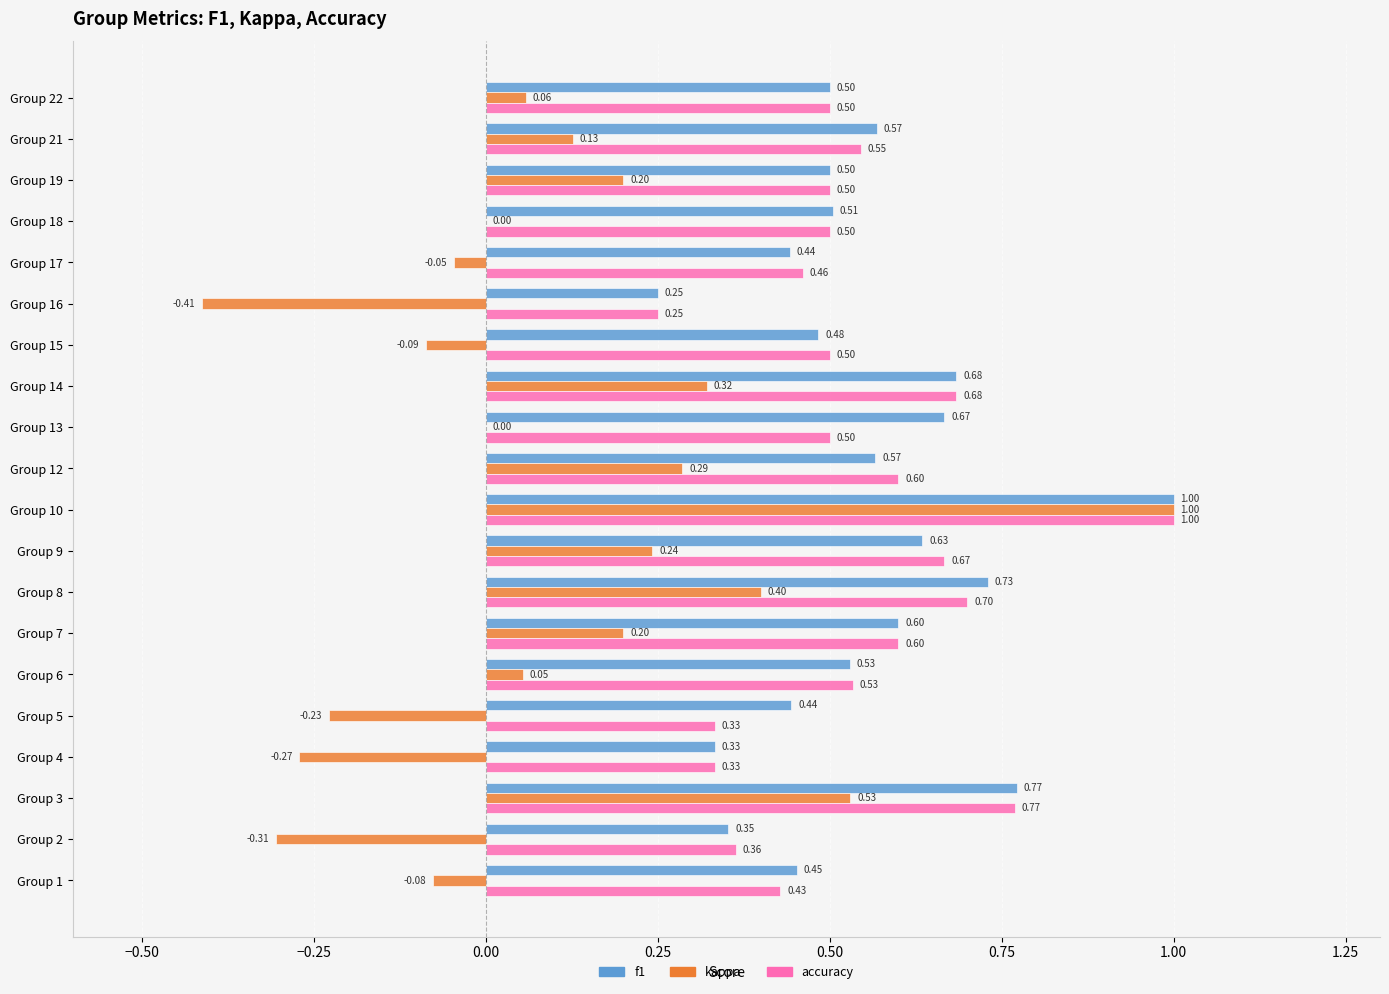

What are all the series names shown in the legend?

f1, kappa, accuracy